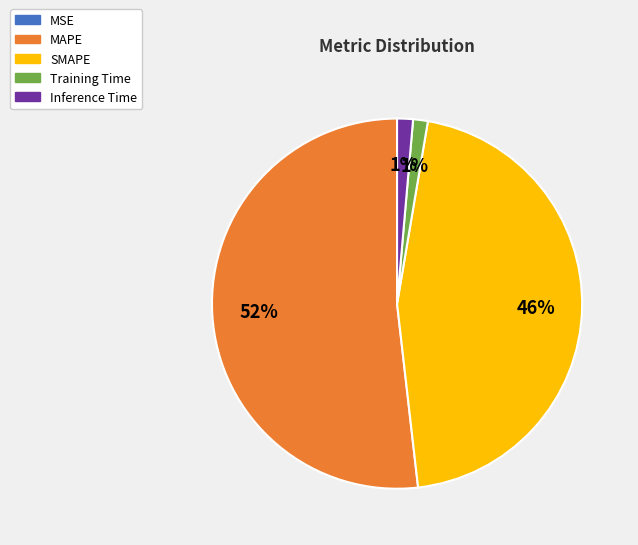

Which category has the biggest portion of the pie?

MAPE